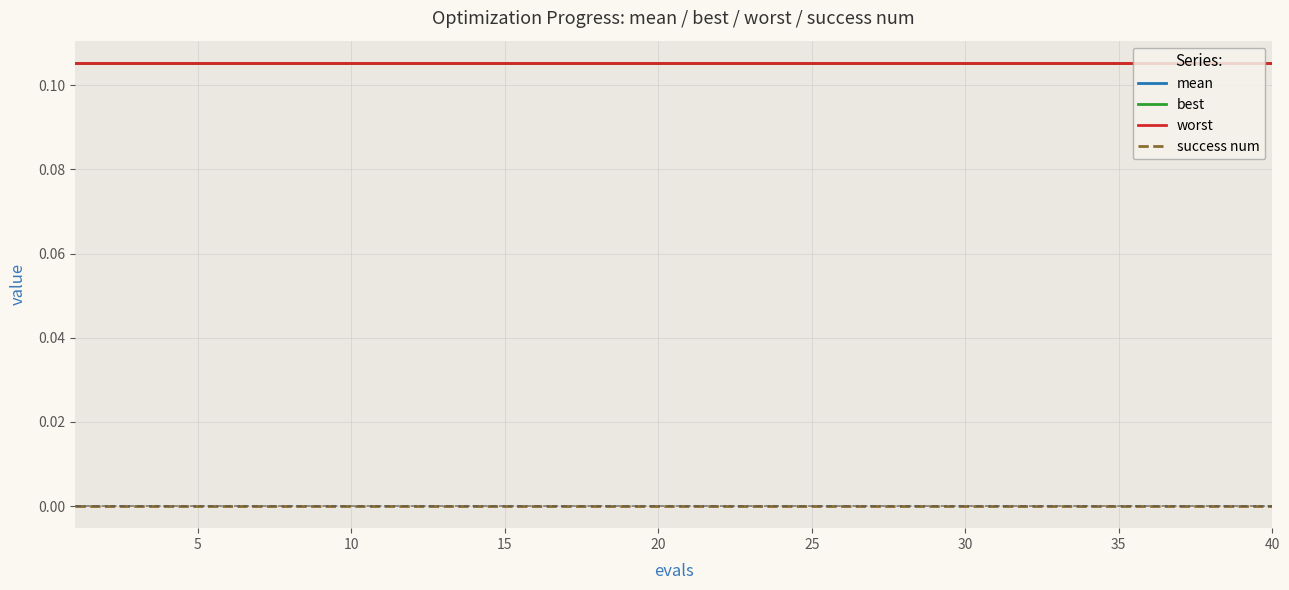

Does the chart have visible grid lines?

Yes